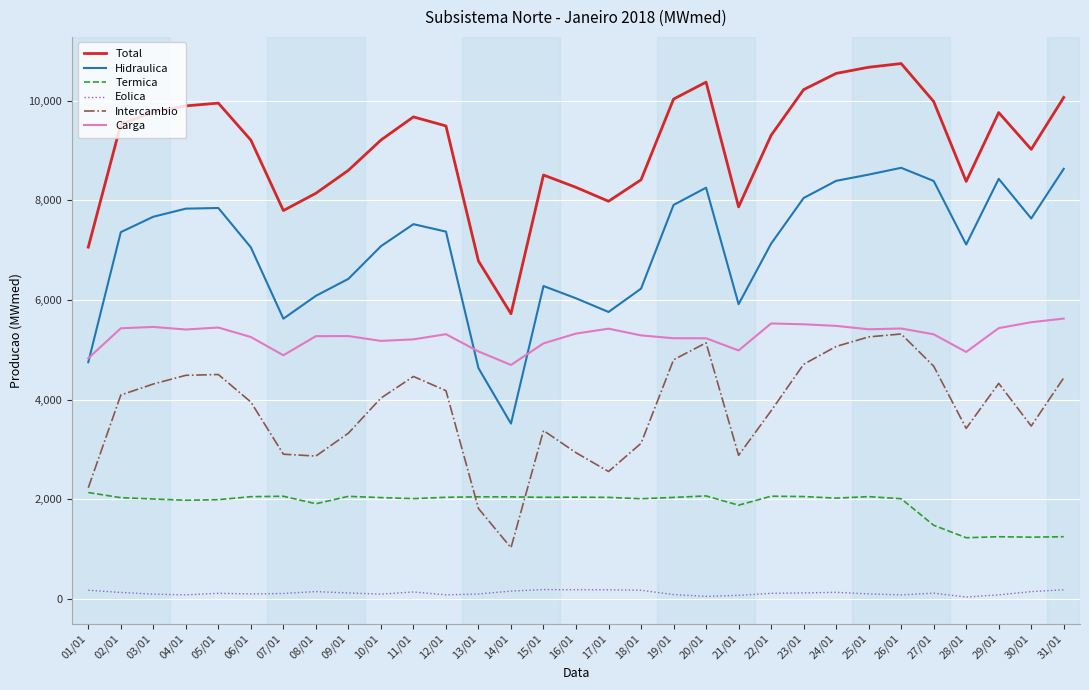

The value of Total at 21/01 is 7870.4. True or false?

True